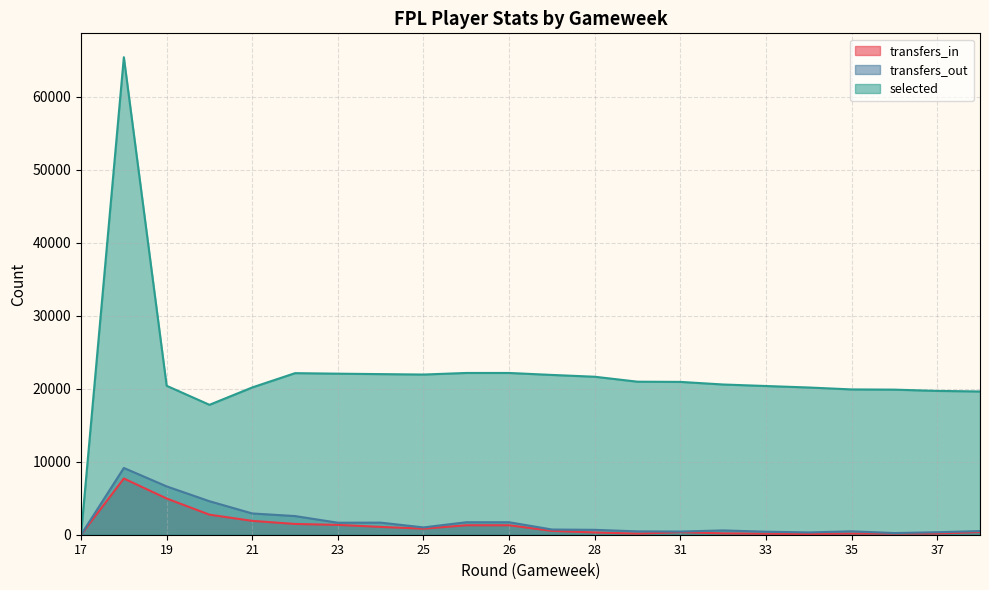

Count the number of categories in the chart.

22